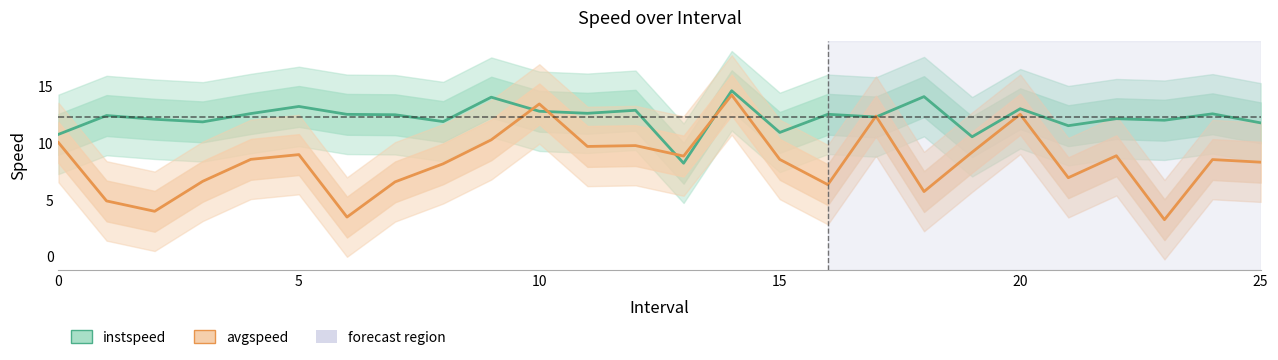

Rank the series at 0 from lowest to highest value.

avgspeed, instspeed